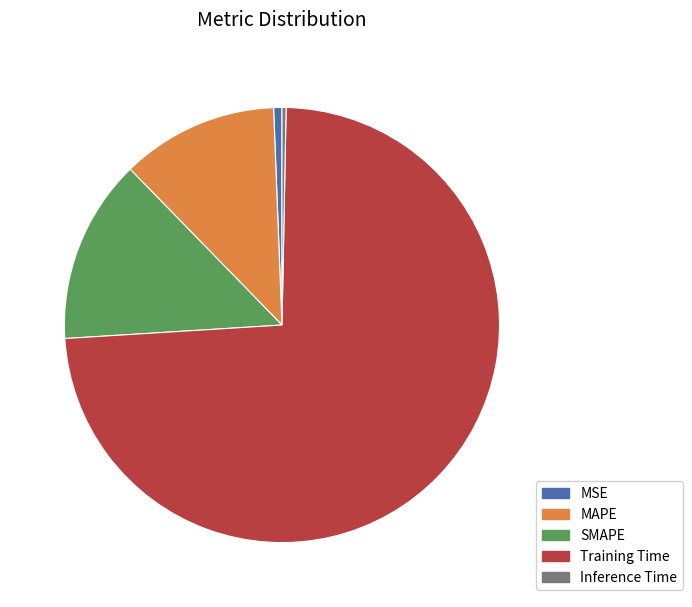

Is the sum of Training Time and MSE greater than half?

Yes